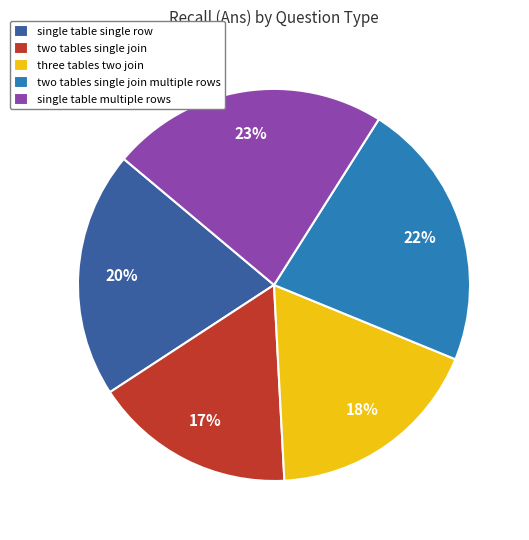

Does any single category account for the majority?

No